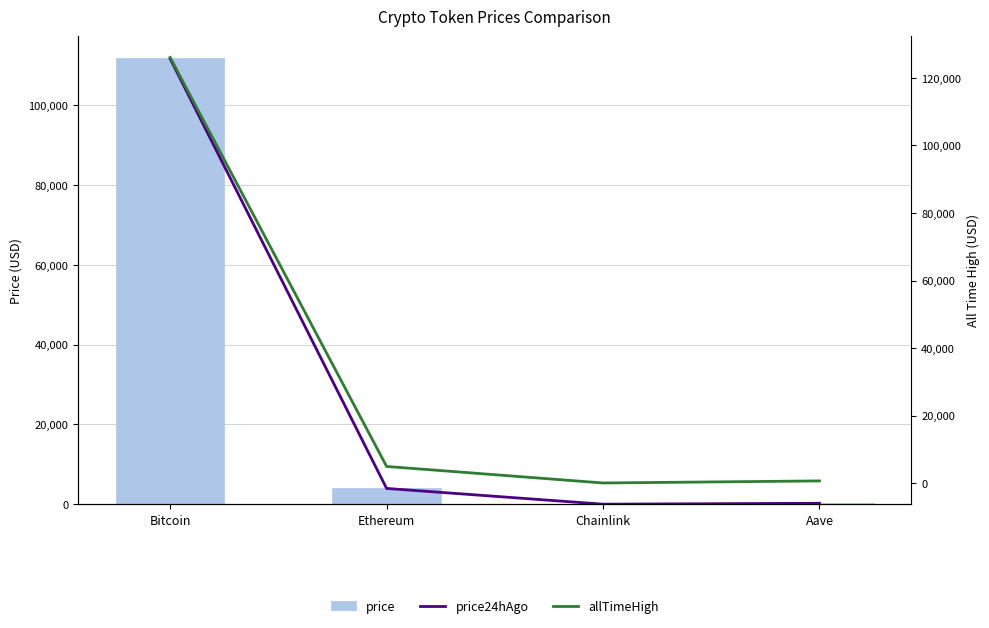

What is the value of the price bar at the 3rd from the left?

18.5